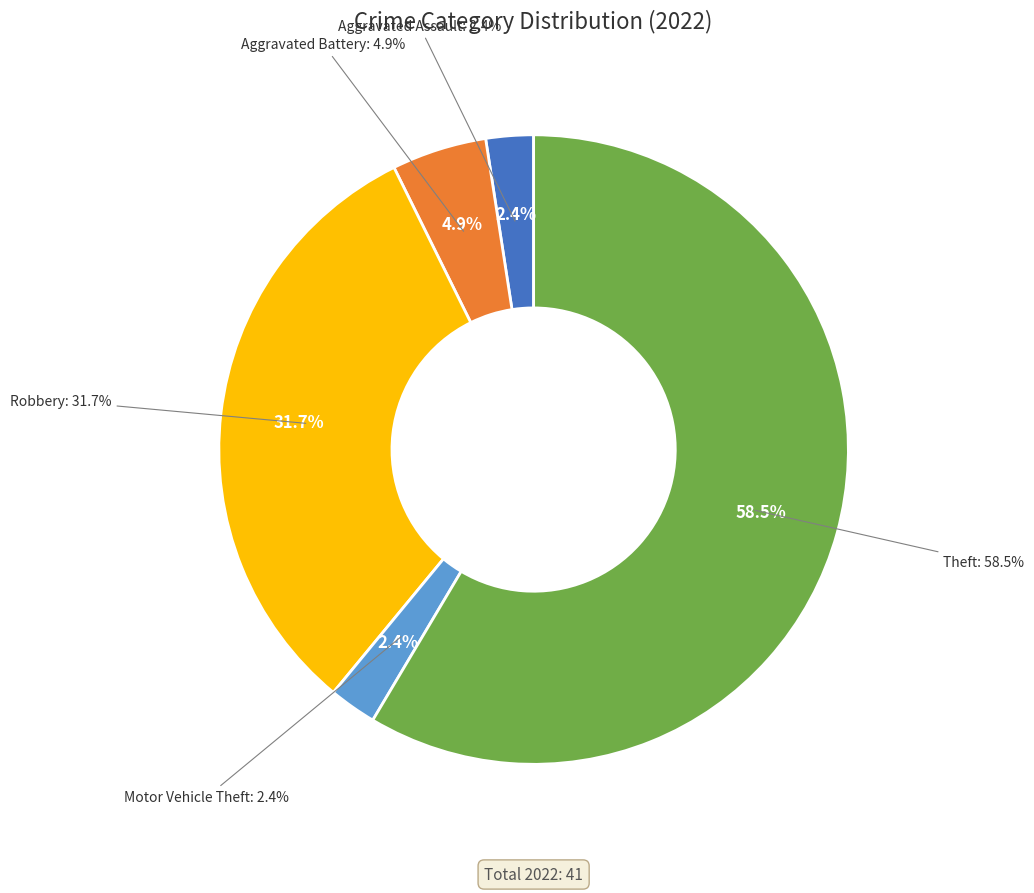

To the nearest percent, what percentage of the pie is Aggravated Assault?

2%